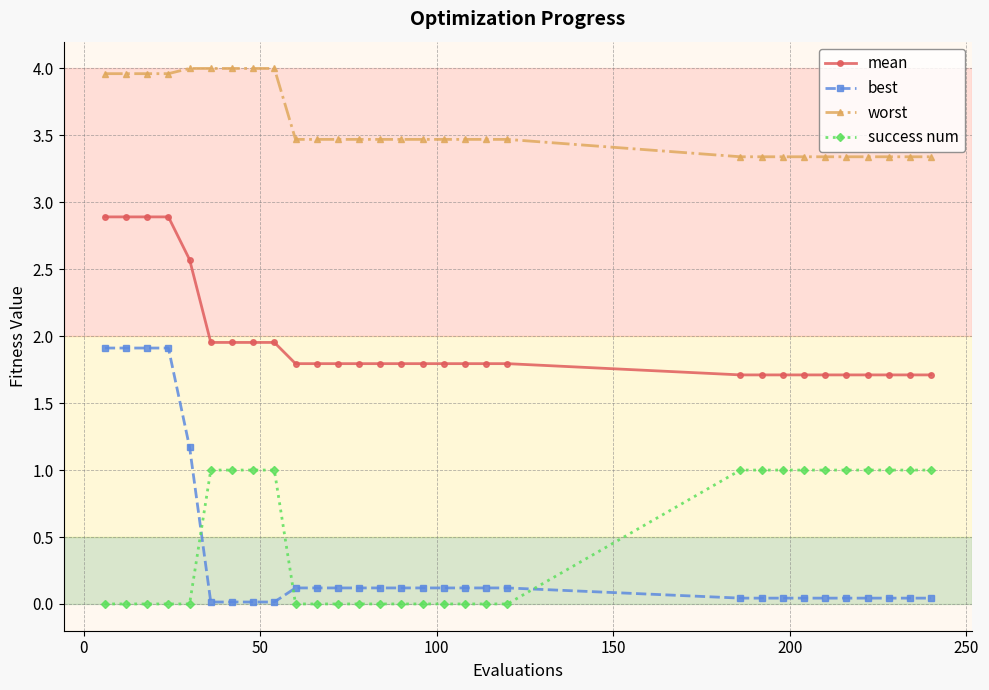

What is the value of the best point at the 1st from the left?

1.9